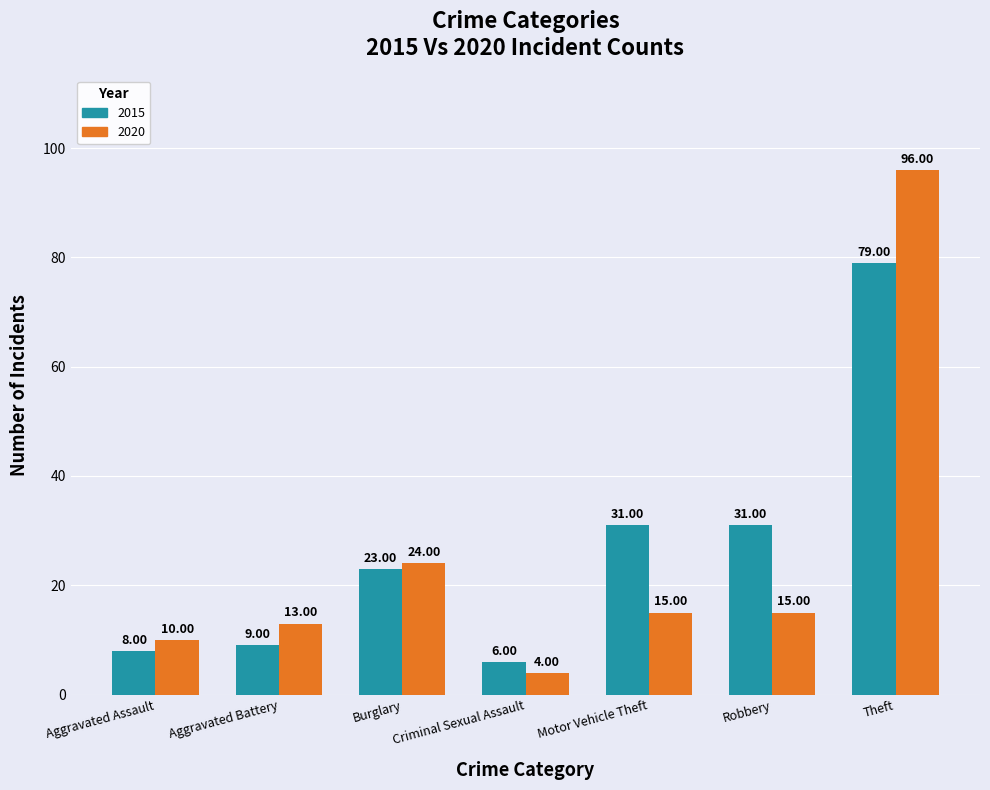

What is the difference between the second highest and minimum values in the 2020 series?

20